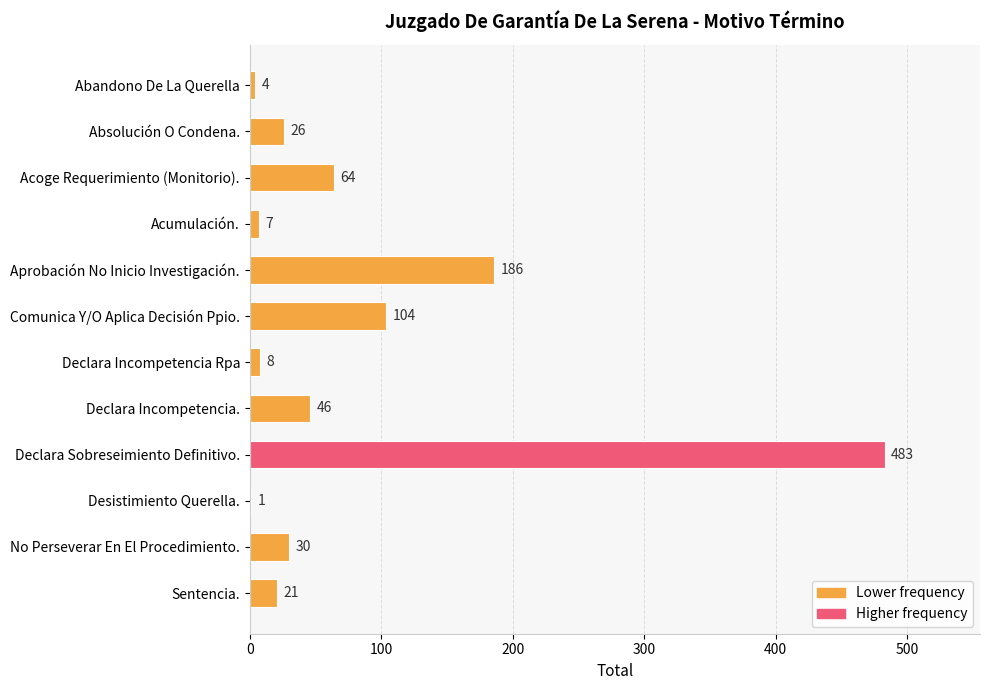

At which label is the value closest to 242?

Aprobación No Inicio Investigación.